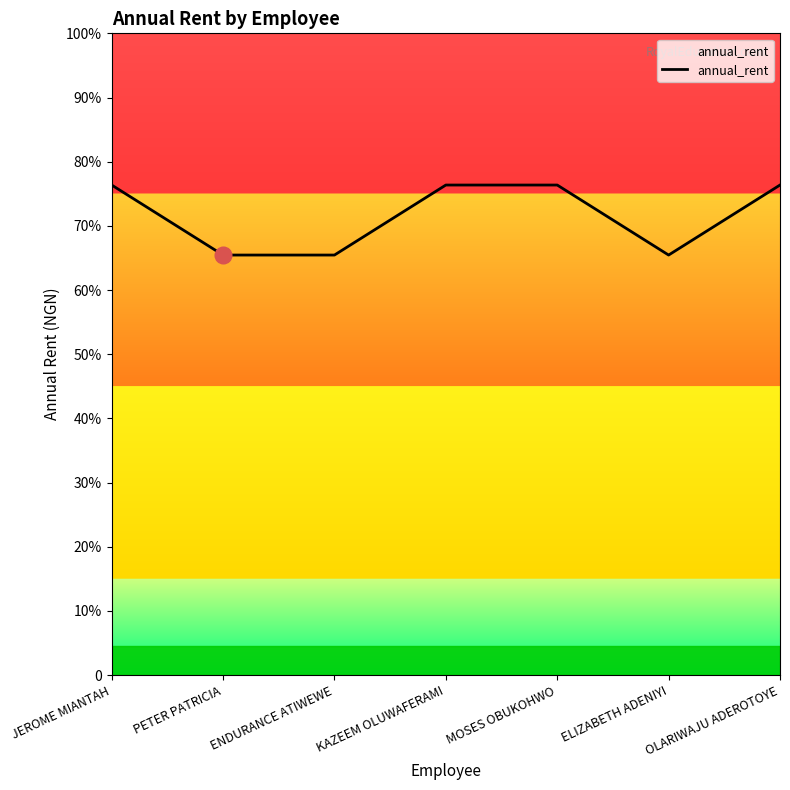

Does the chart have visible grid lines?

No